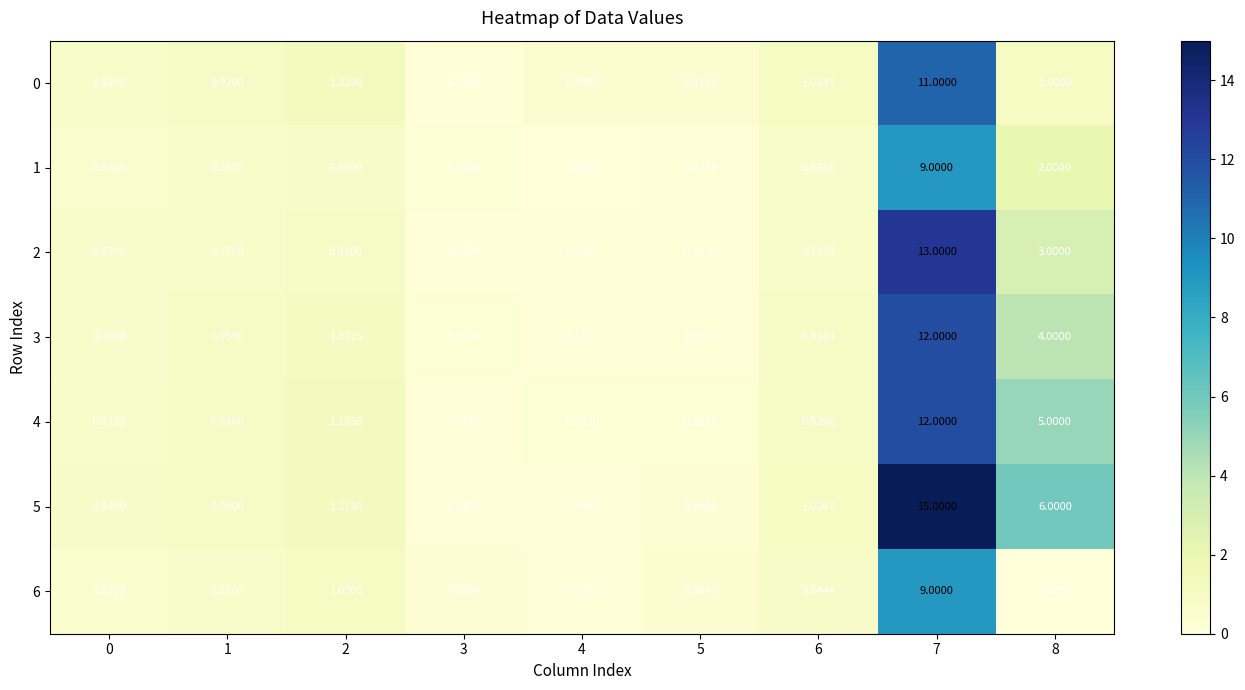

Is the value of 4 at 7 greater than the value of 6 at 7?

Yes